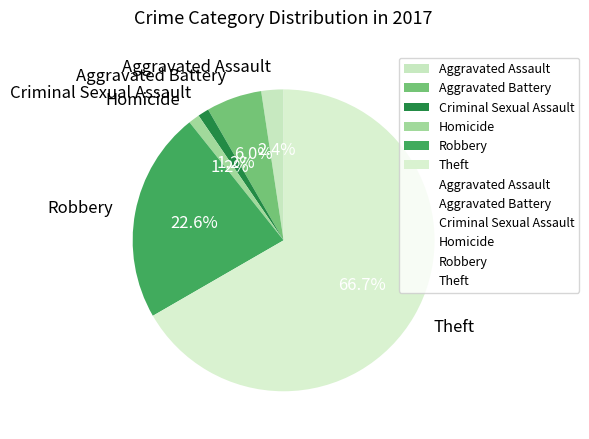

To the nearest percent, what portion does Aggravated Assault represent?

2%